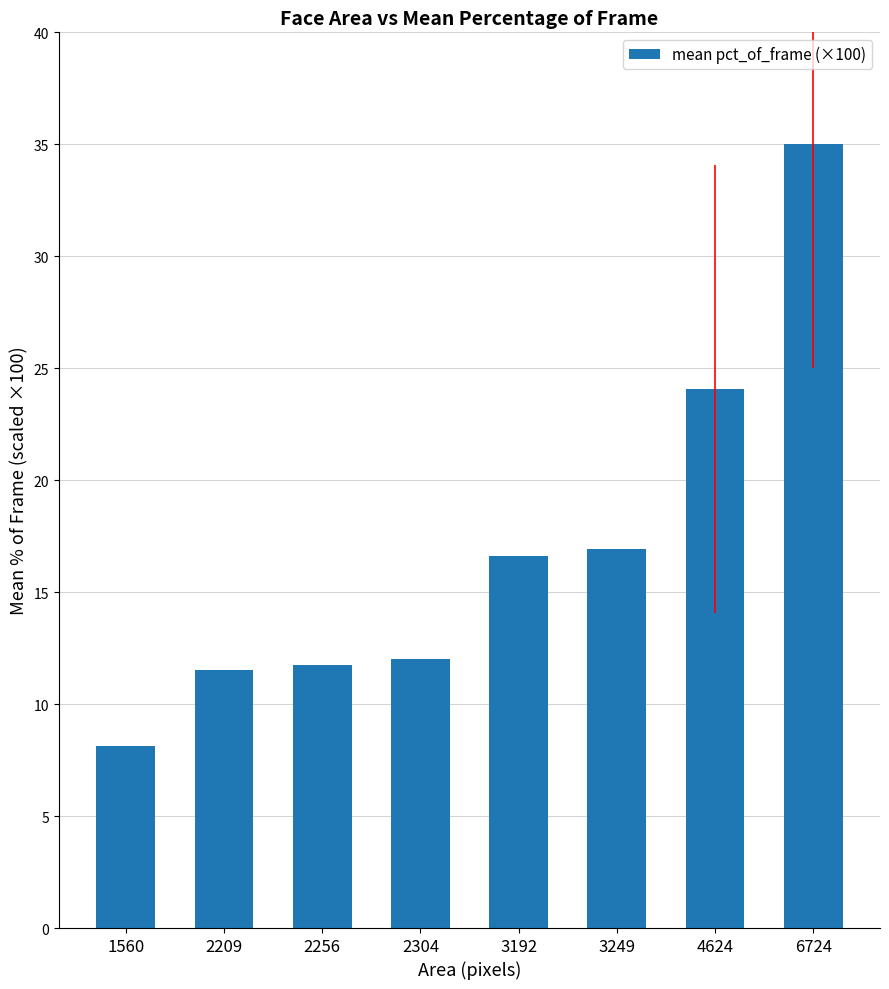

Does the chart contain any negative values?

No